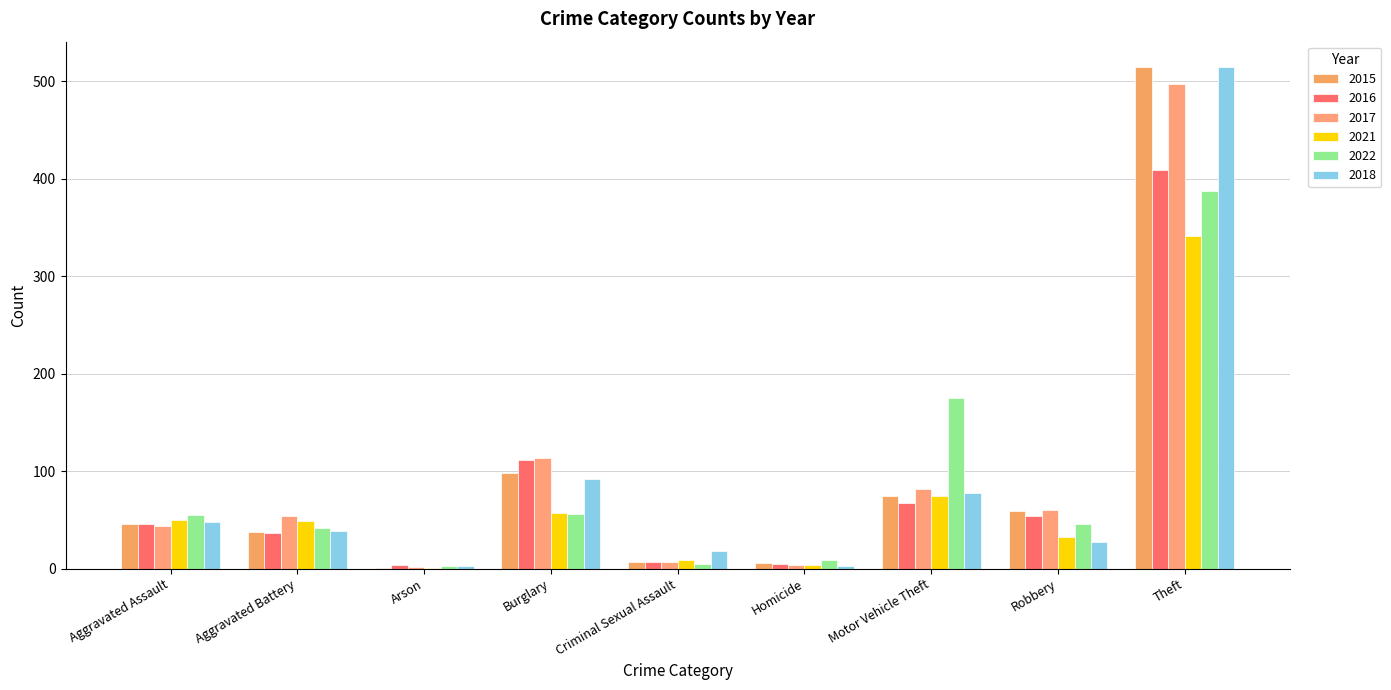

What are all the series names shown in the legend?

2015, 2016, 2017, 2021, 2022, 2018